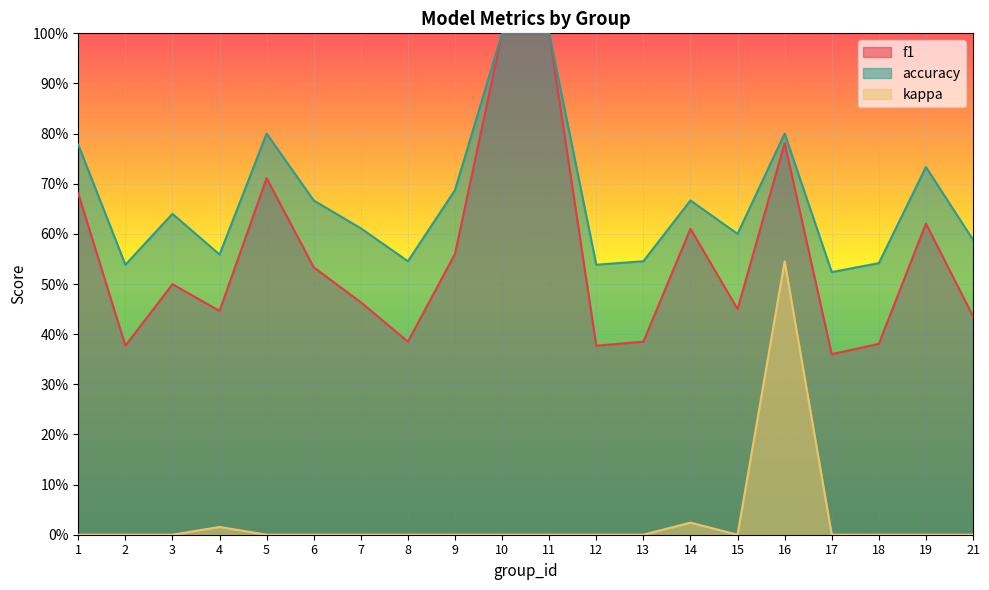

Reading left to right, list all the values displayed in this chart.

f1: 0.7	0.4	0.5	0.4	0.7	0.5	0.5	0.4	0.6	1.0	1.0	0.4	0.4	0.6	0.5	0.8	0.4	0.4	0.6	0.4
accuracy: 0.8	0.5	0.6	0.6	0.8	0.7	0.6	0.5	0.7	1.0	1.0	0.5	0.5	0.7	0.6	0.8	0.5	0.5	0.7	0.6
kappa: 0.0	0.0	0.0	0.0	0.0	0.0	0.0	0.0	0.0	0.0	0.0	0.0	0.0	0.0	0.0	0.5	0.0	0.0	0.0	0.0